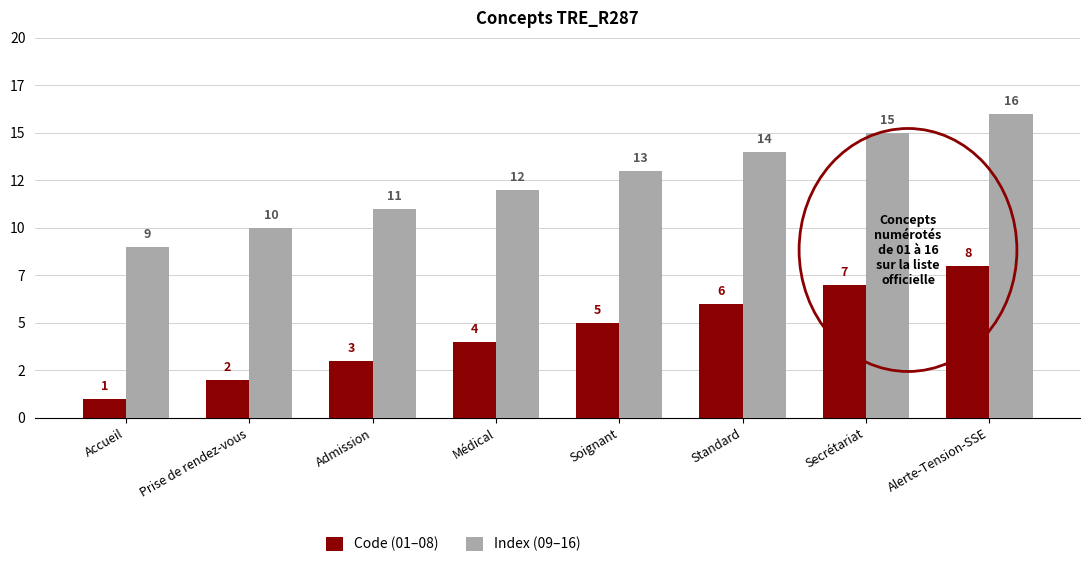

What is the minimum value shown in the chart?

1